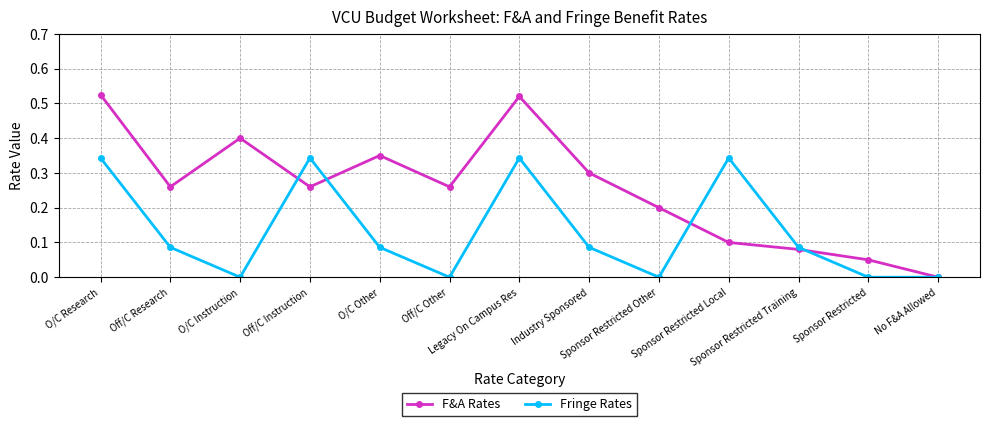

In F&A Rates, how many points are lower than both neighbors (excluding endpoints)?

3